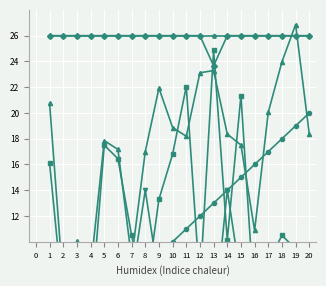

Which category has the lowest value in the Encuesta docentes series?

4